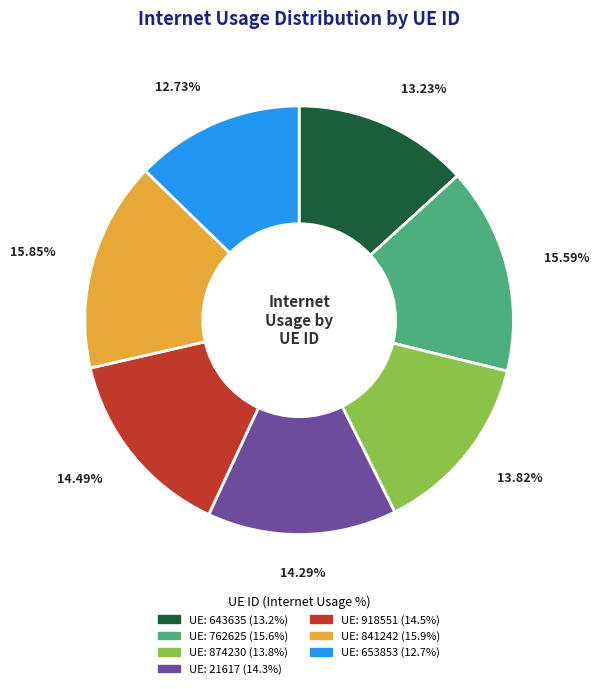

Does any single category account for the majority?

No